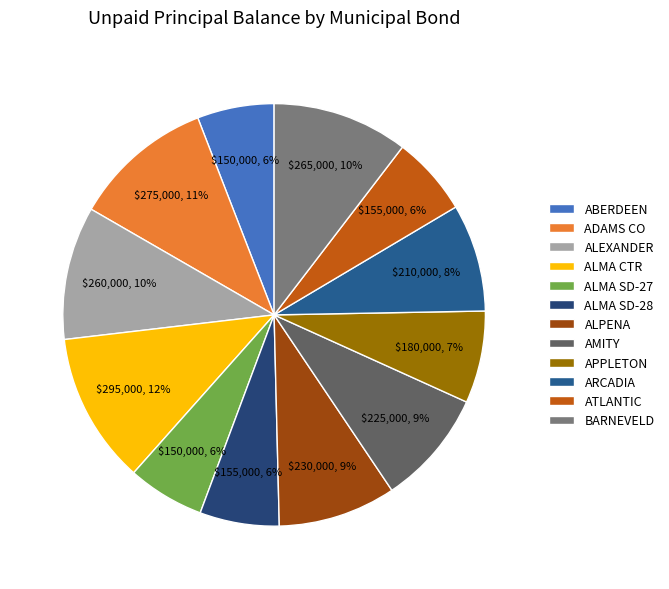

Which category has the biggest portion of the pie?

ALMA CTR